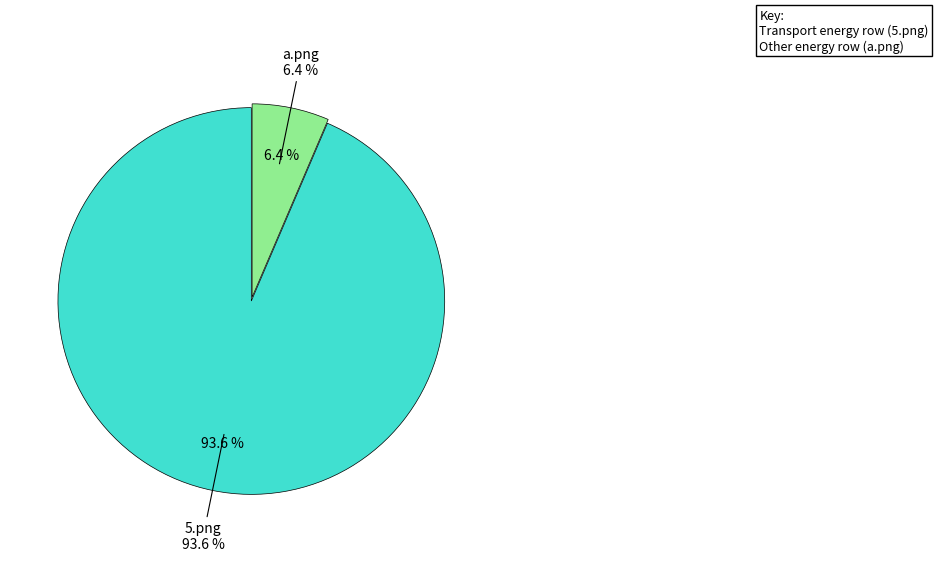

Which slice represents more than half of the pie?

5.png